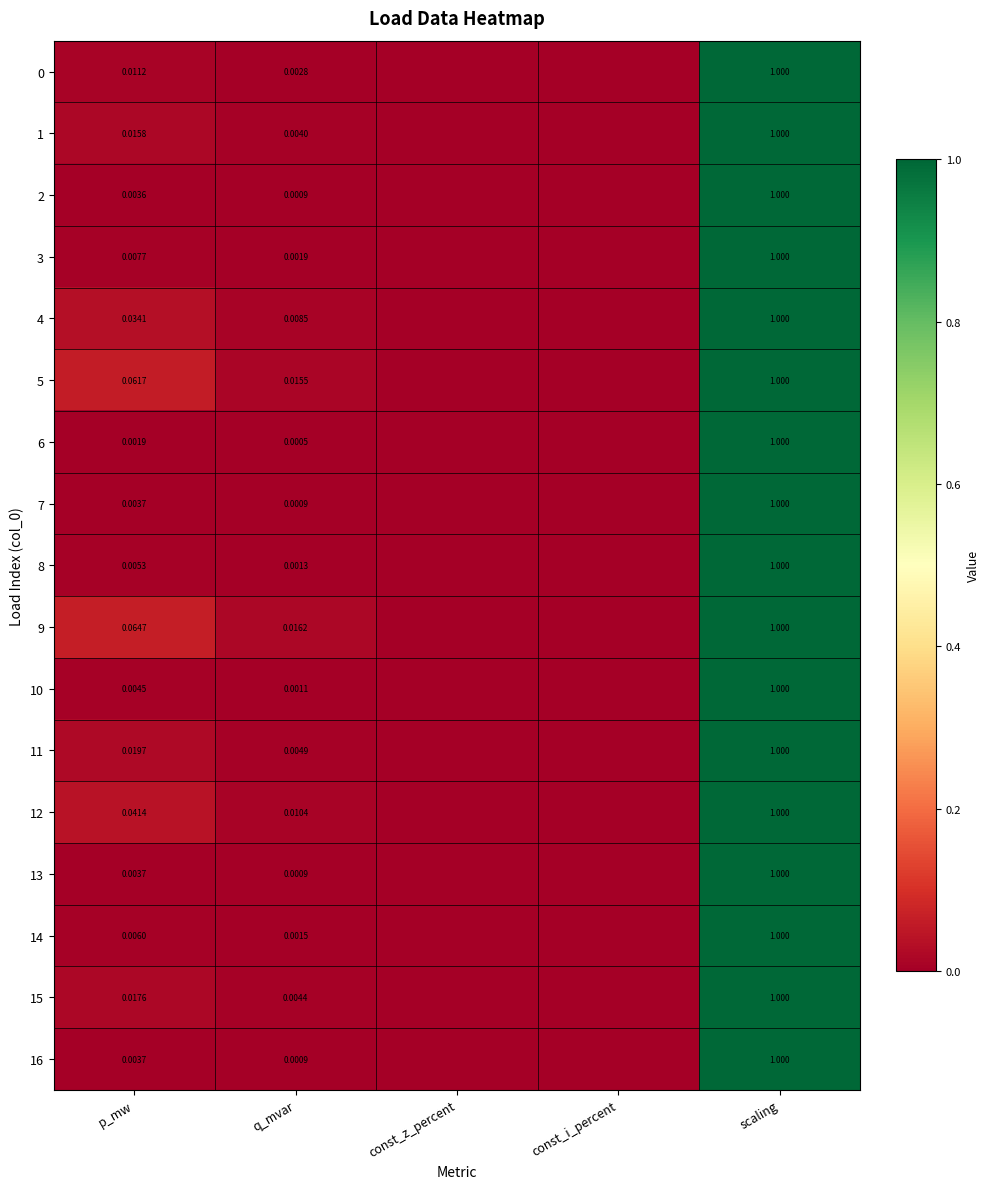

Is the value of 3 at scaling greater than the value of 1 at p_mw?

Yes